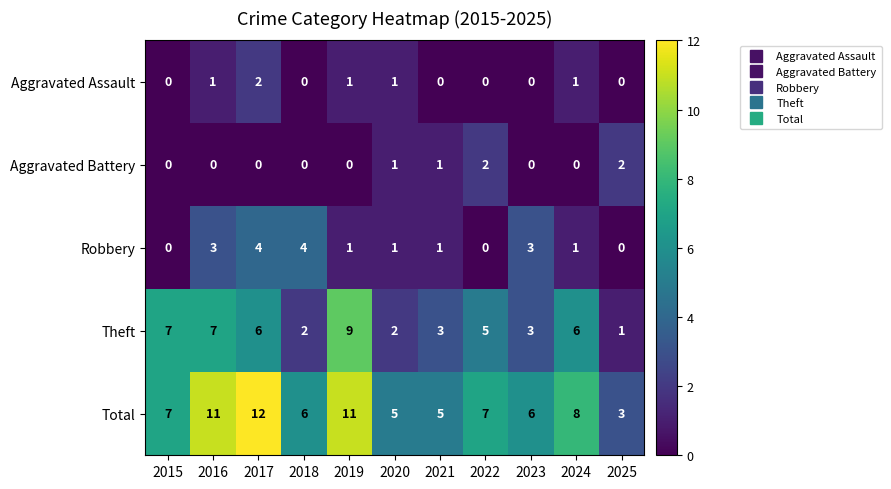

What is the average value of the Total series?

7